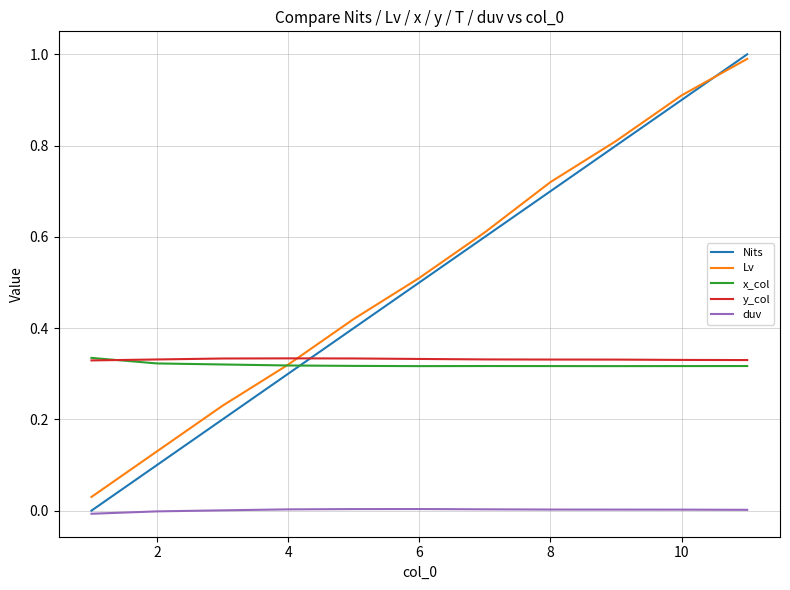

True or false: Nits and x_col cross at least once.

True